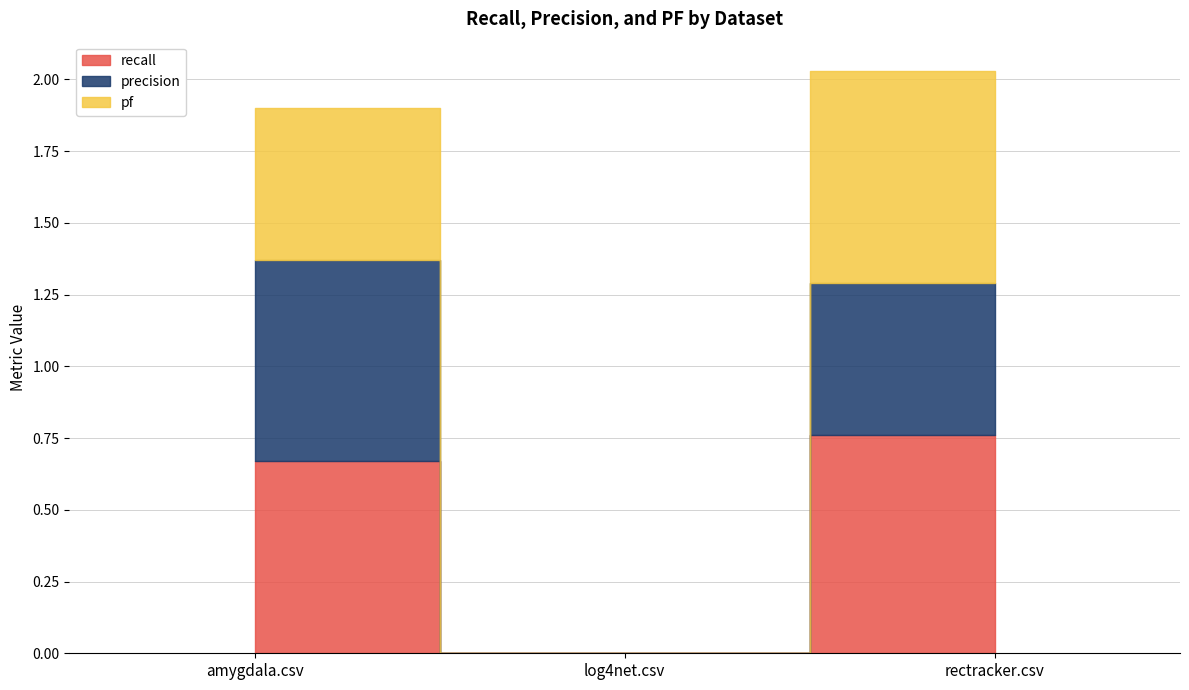

At which category does the chart reach its minimum across all series?

log4net.csv